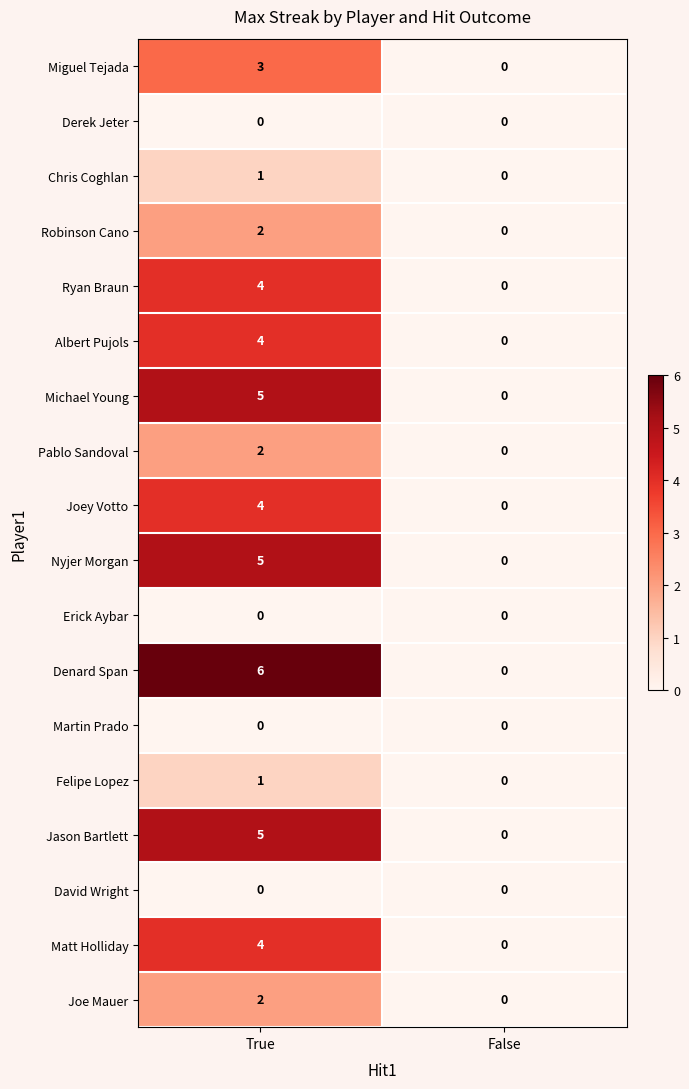

At which label does Felipe Lopez reach its peak?

True